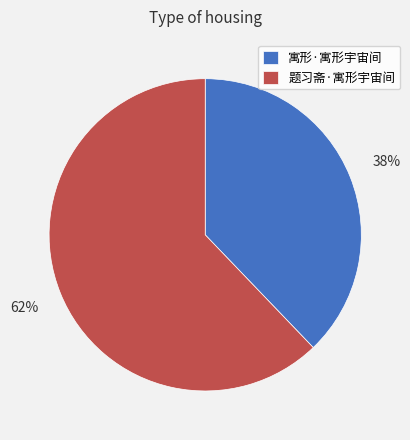

Which category has the biggest portion of the pie?

题习斋·寓形宇宙间